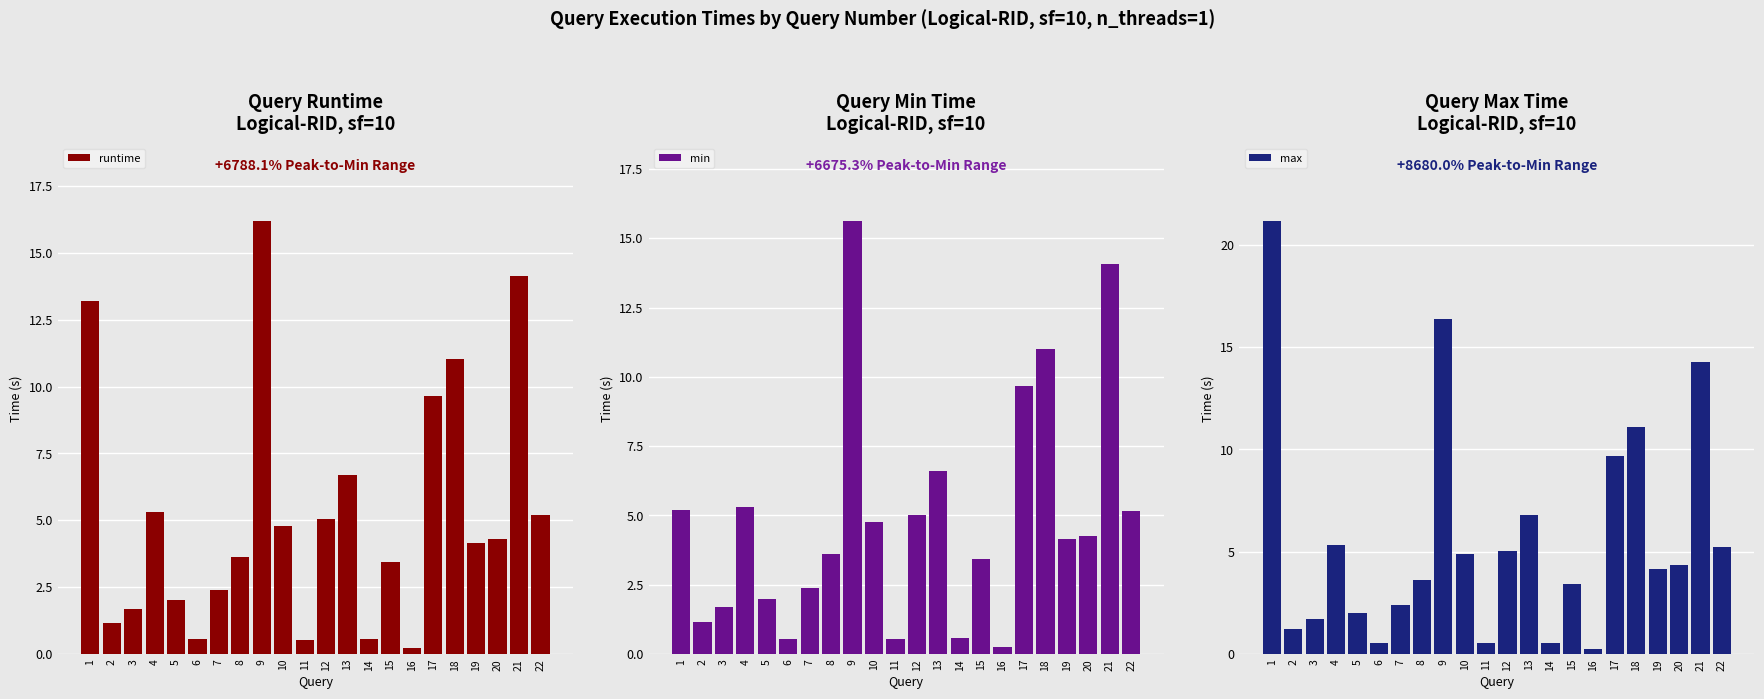

Which series changed the most between 5 and 10?

max